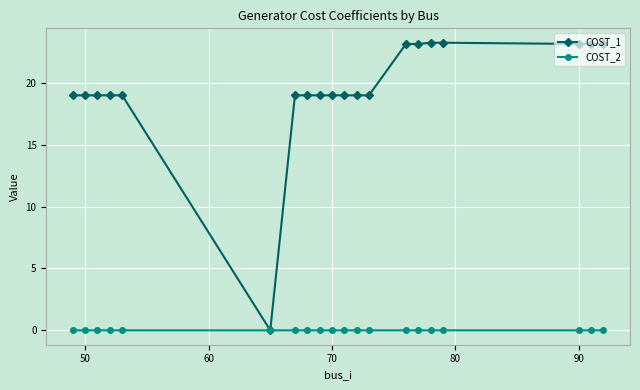

Which series has the largest range (max minus min)?

COST_1